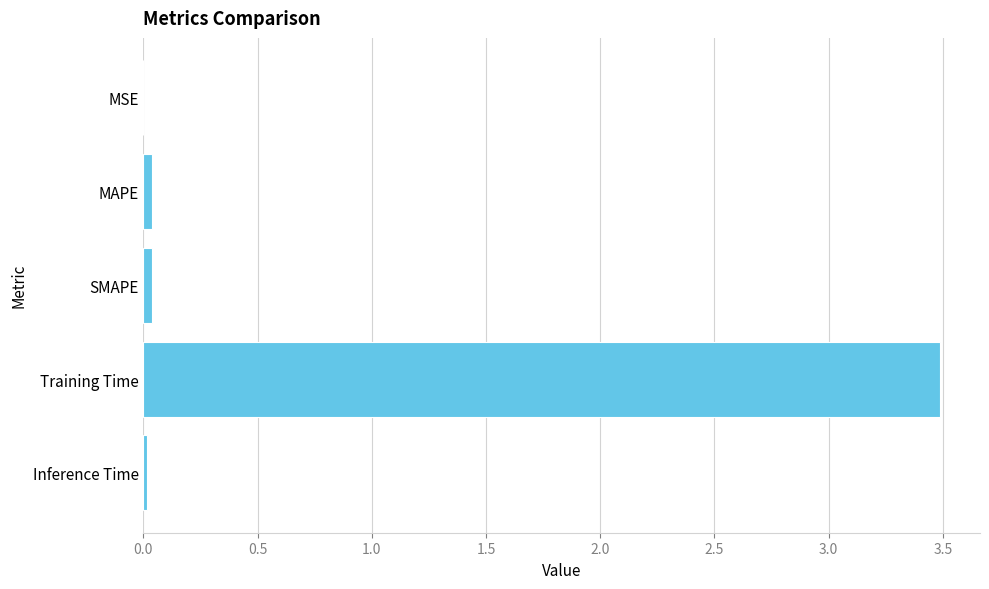

The chart shows a value of 5.7 at Training Time. True or false?

False